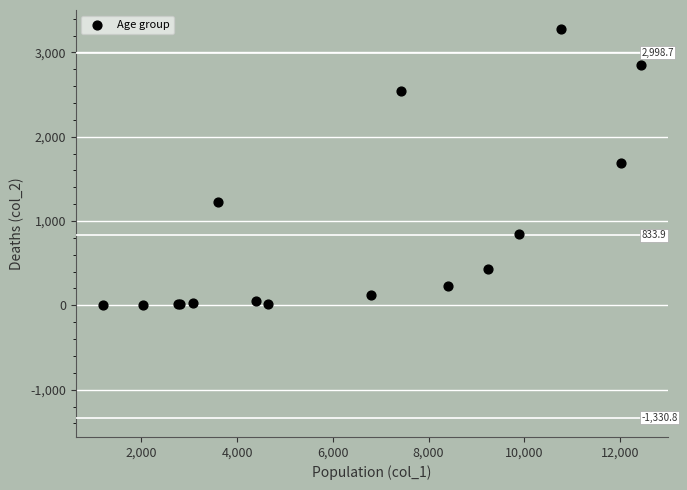

What Y value in the scatter plot is closest to 1638?

1690